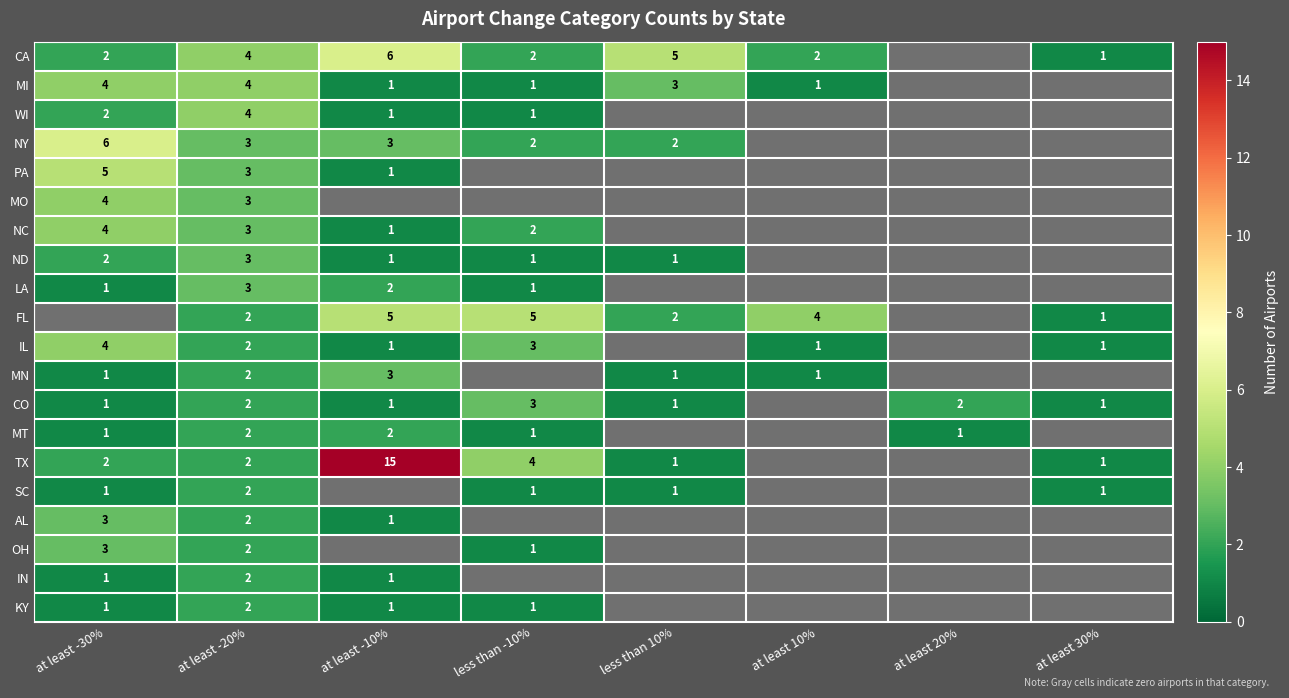

The value of MT at at least -20% is 1. True or false?

False